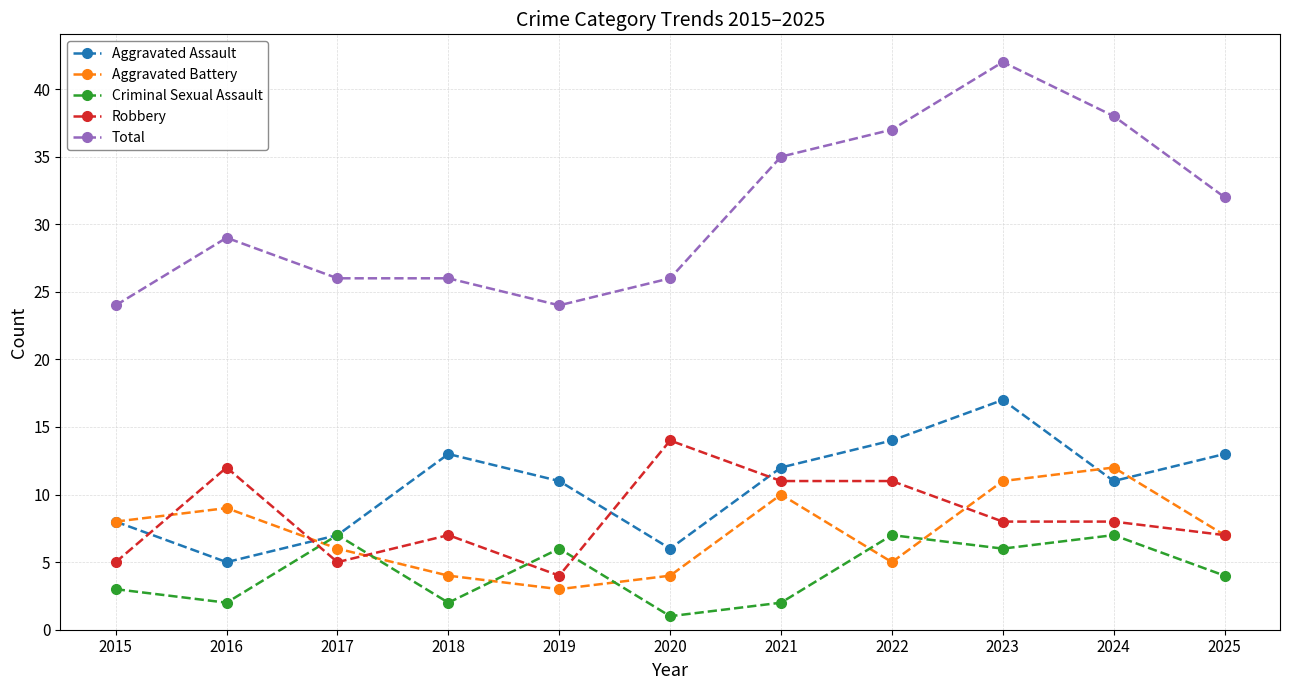

True or false: Total and Aggravated Battery intersect in this chart.

False